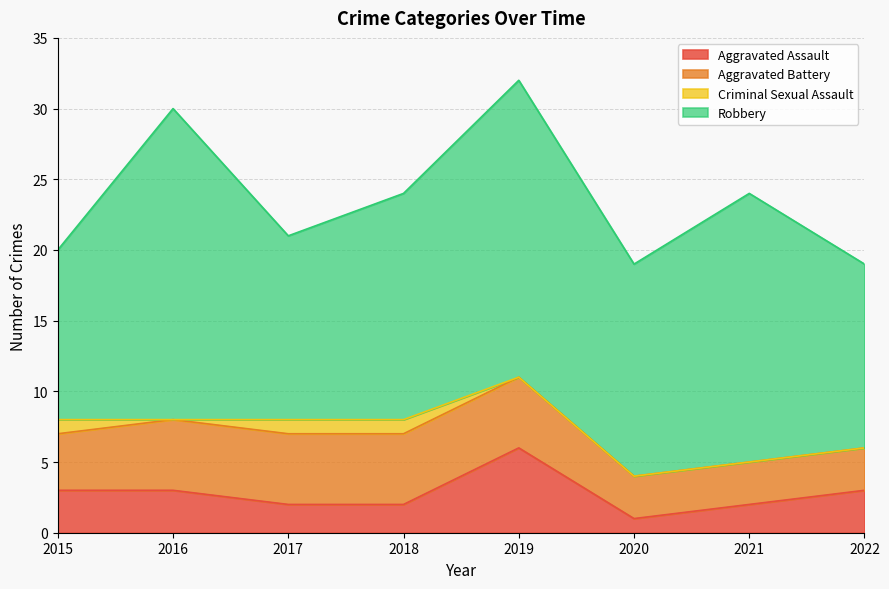

True or false: Criminal Sexual Assault has a value of 0 at 2022.

True